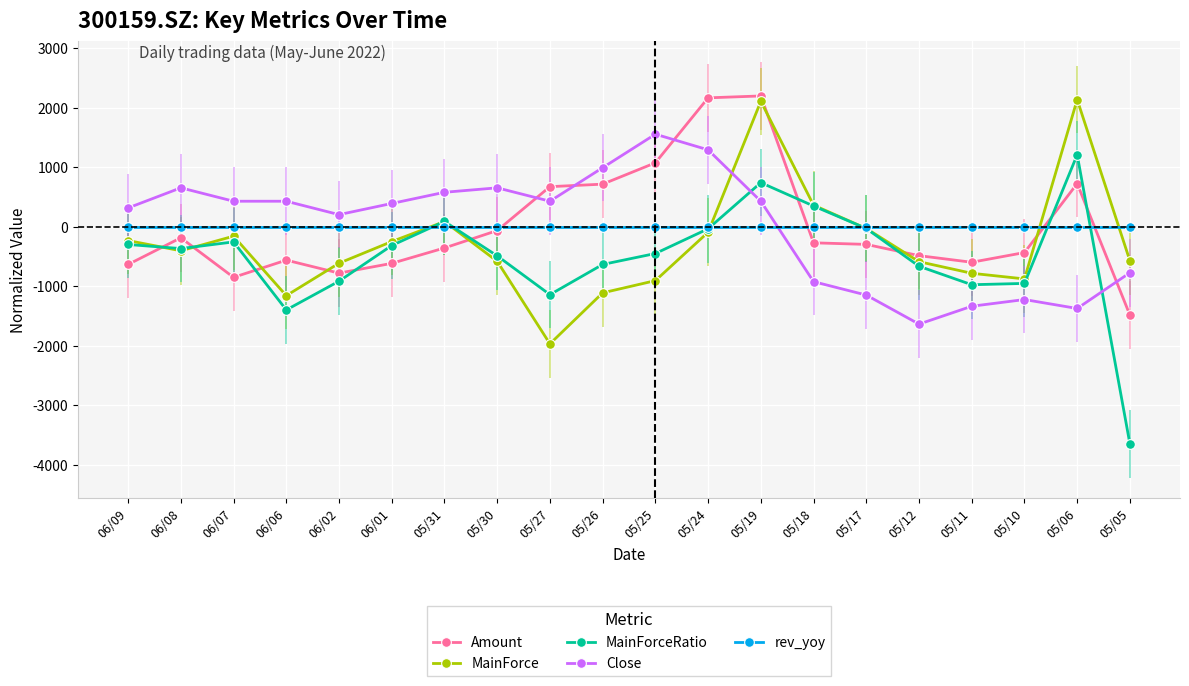

What is the maximum value shown in the chart?

2201.6